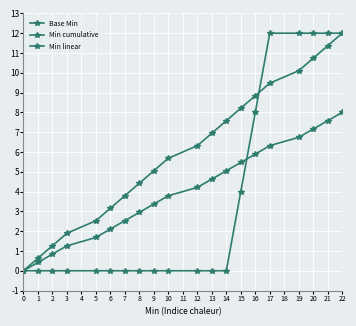

Does the chart have visible grid lines?

Yes